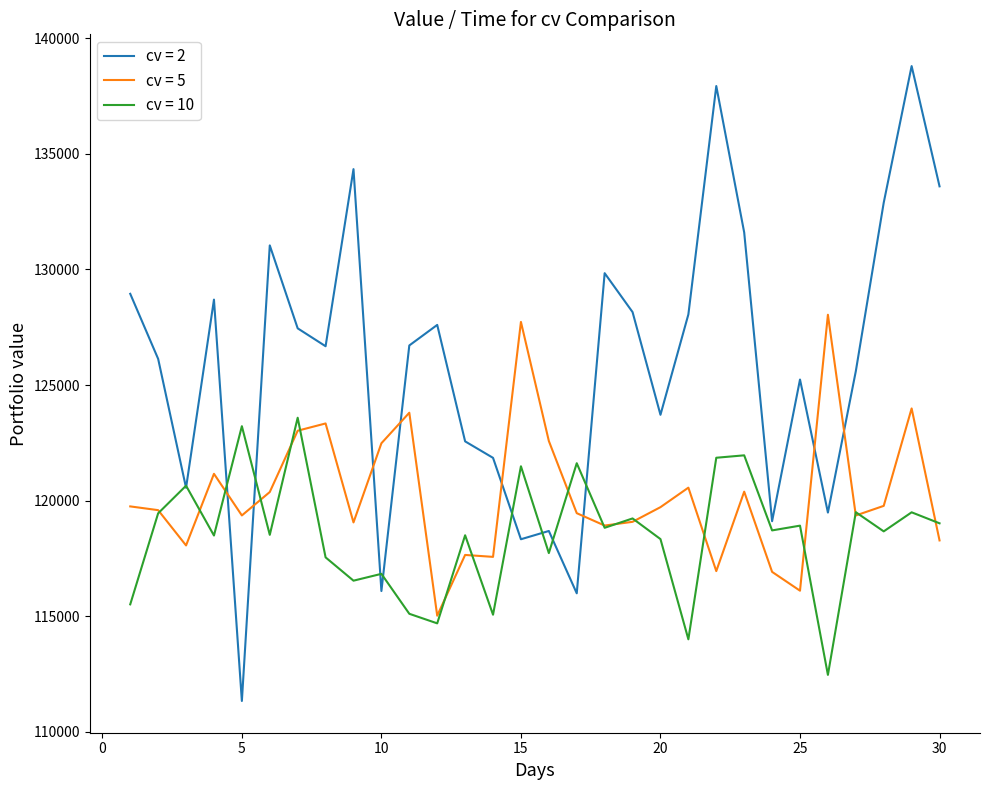

Which series has the widest spread of values?

cv = 2